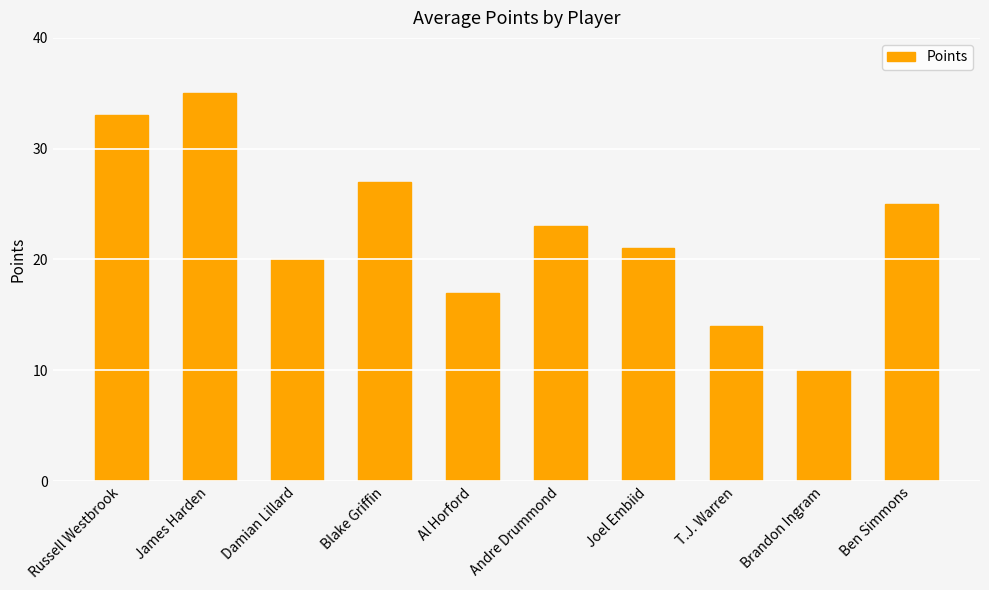

Reading right to left, transcribe all the data shown in this chart.

Ben Simmons=25	Brandon Ingram=10	T.J. Warren=14	Joel Embiid=21	Andre Drummond=23	Al Horford=17	Blake Griffin=27	Damian Lillard=20	James Harden=35	Russell Westbrook=33